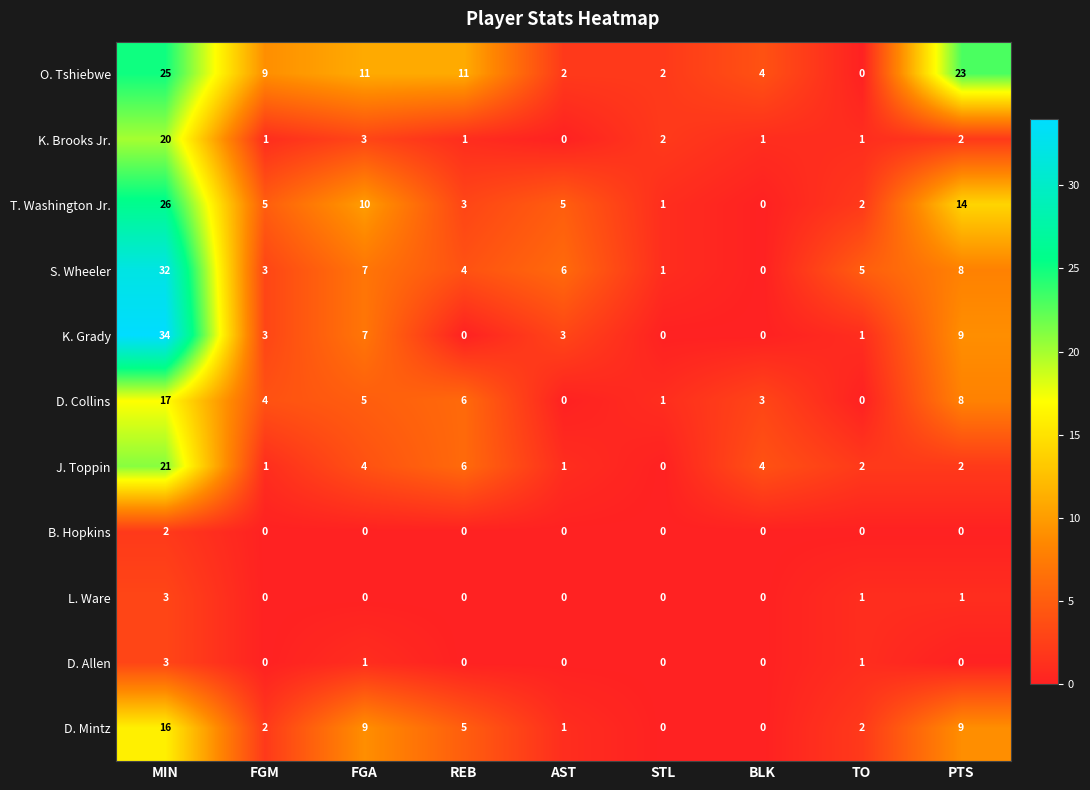

At which label does T. Washington Jr. reach its peak?

MIN